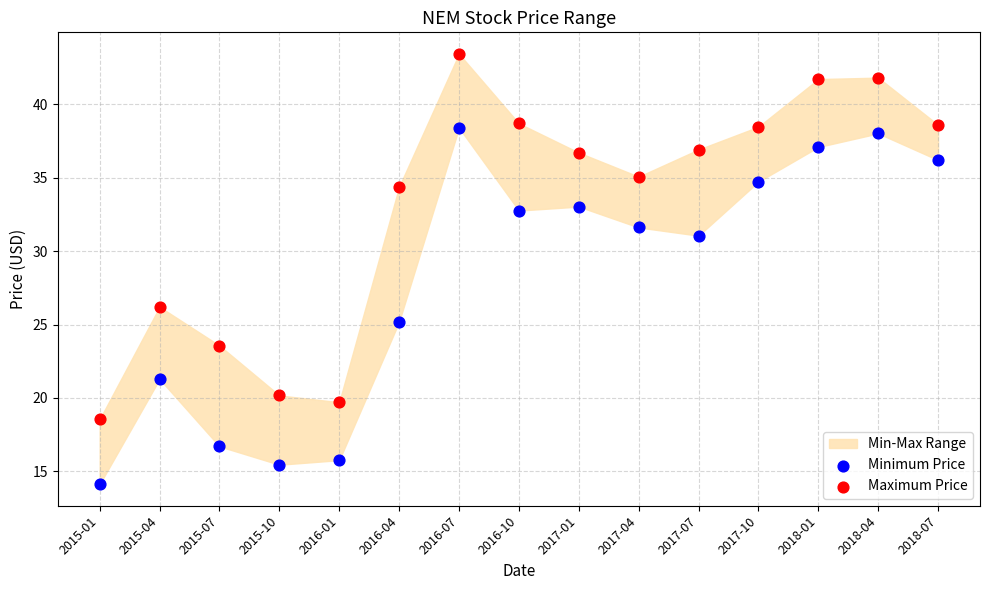

Across all series, what Y value is closest to 28?

26.2